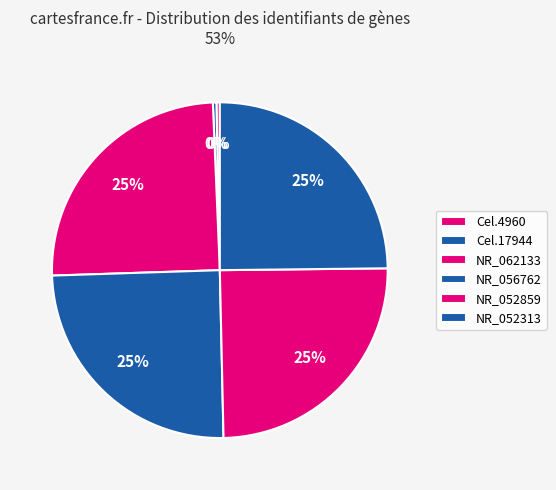

Does Cel.4960 account for over 50% of the chart?

No